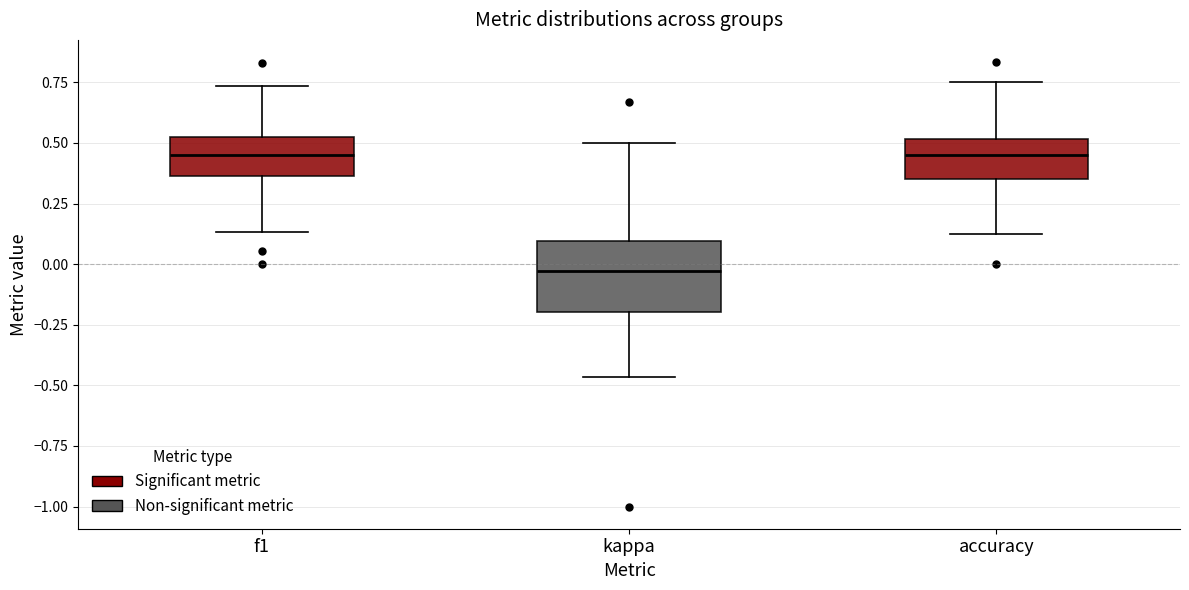

Where is the lower edge of the box for kappa on the y-axis? The values are not printed on the chart, so give them approximately, as read against the axis.

-0.20